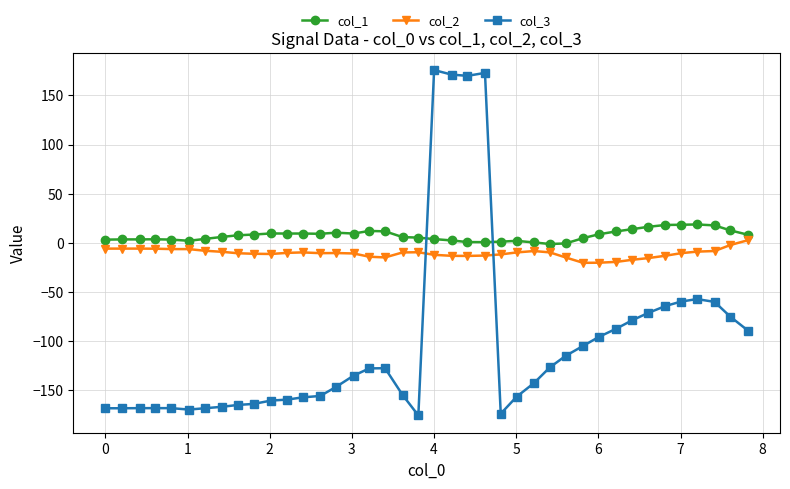

Which series has the widest spread of values?

col_3